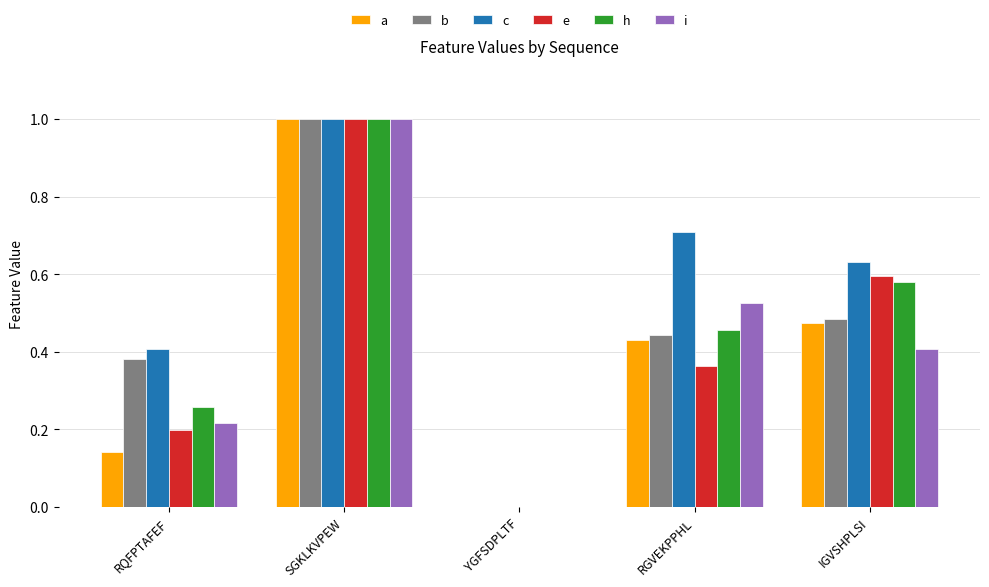

The c series shows 1.1 at RGVEKPPHL. True or false?

False